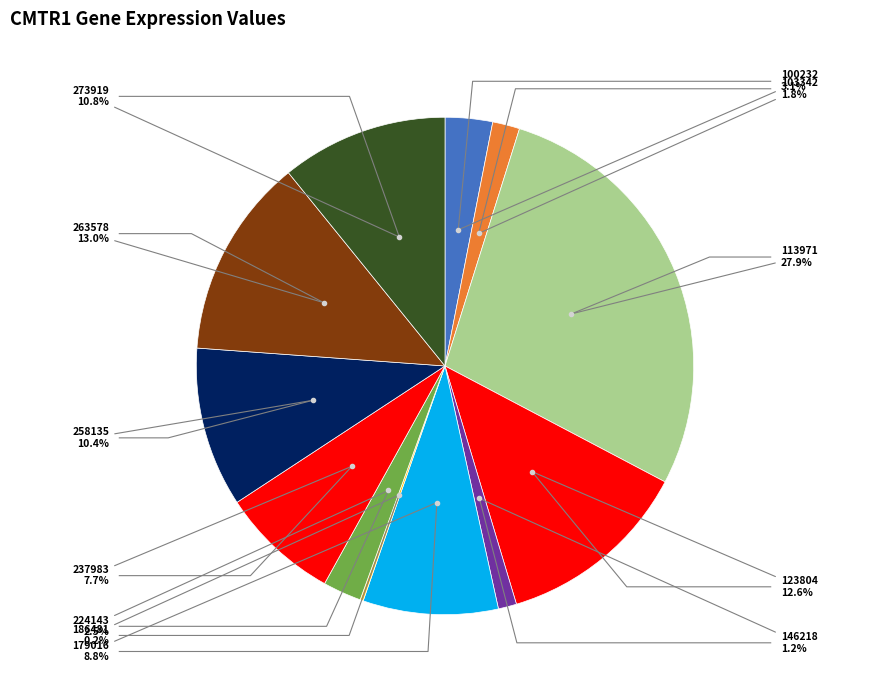

Which slice is the smallest?

186481